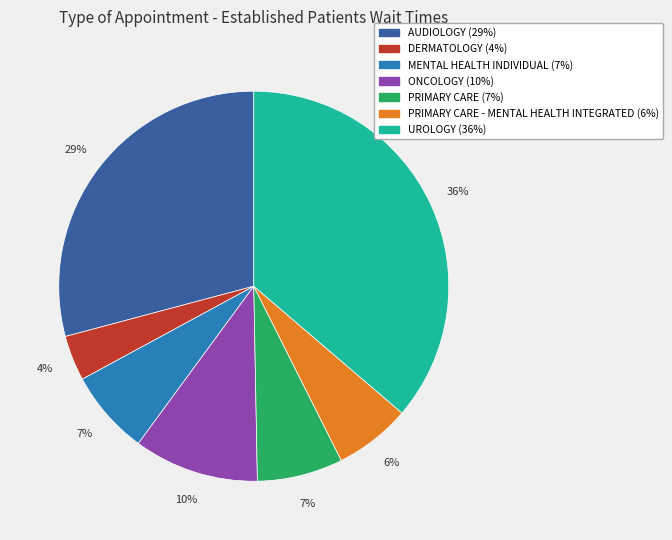

To the nearest percent, what is the average slice percentage?

14%